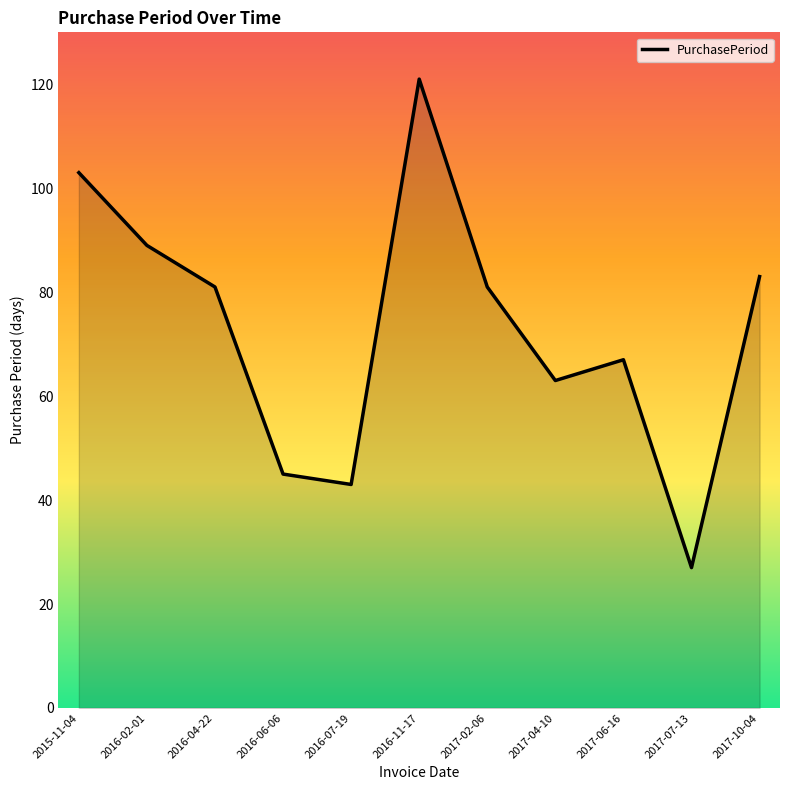

What is the approximate value at 2017-06-16, to the nearest 5?

65